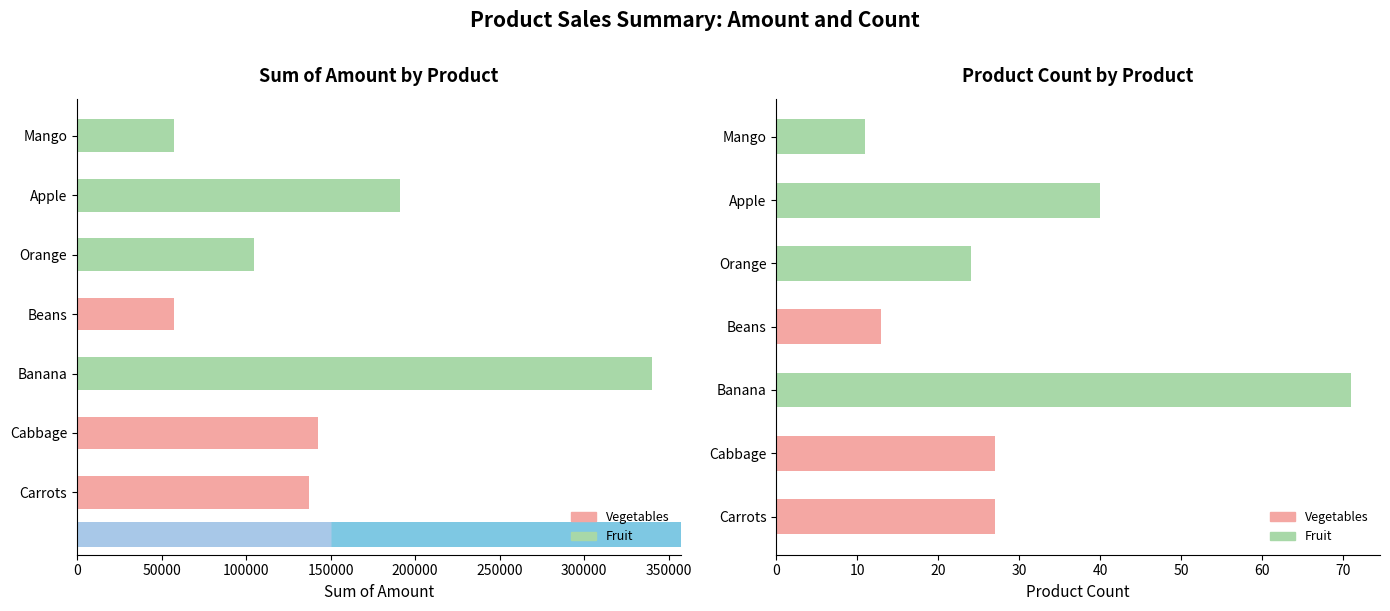

List the series in order of their overall mean, highest first.

Sum of Amount, Product Count